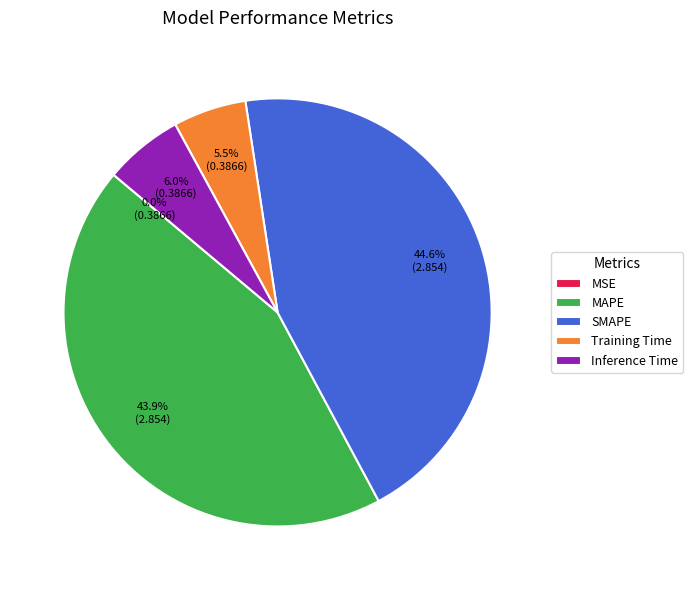

To the nearest percent, what is the difference between the largest and smallest slice percentages?

45%